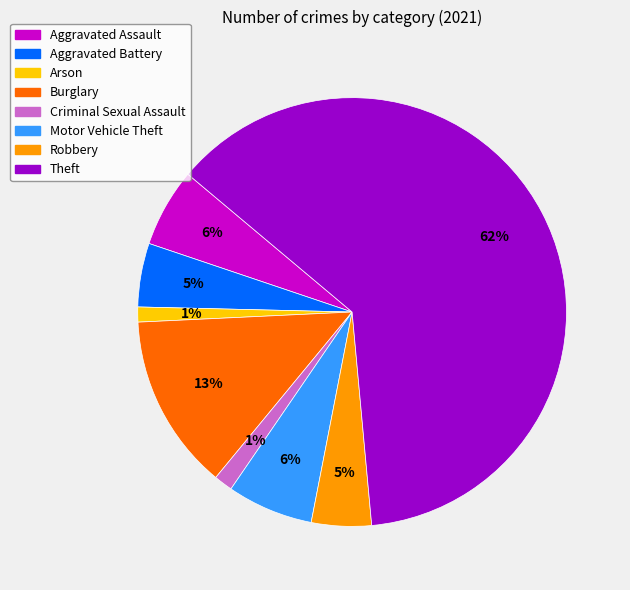

What is the largest slice in the pie chart?

Theft